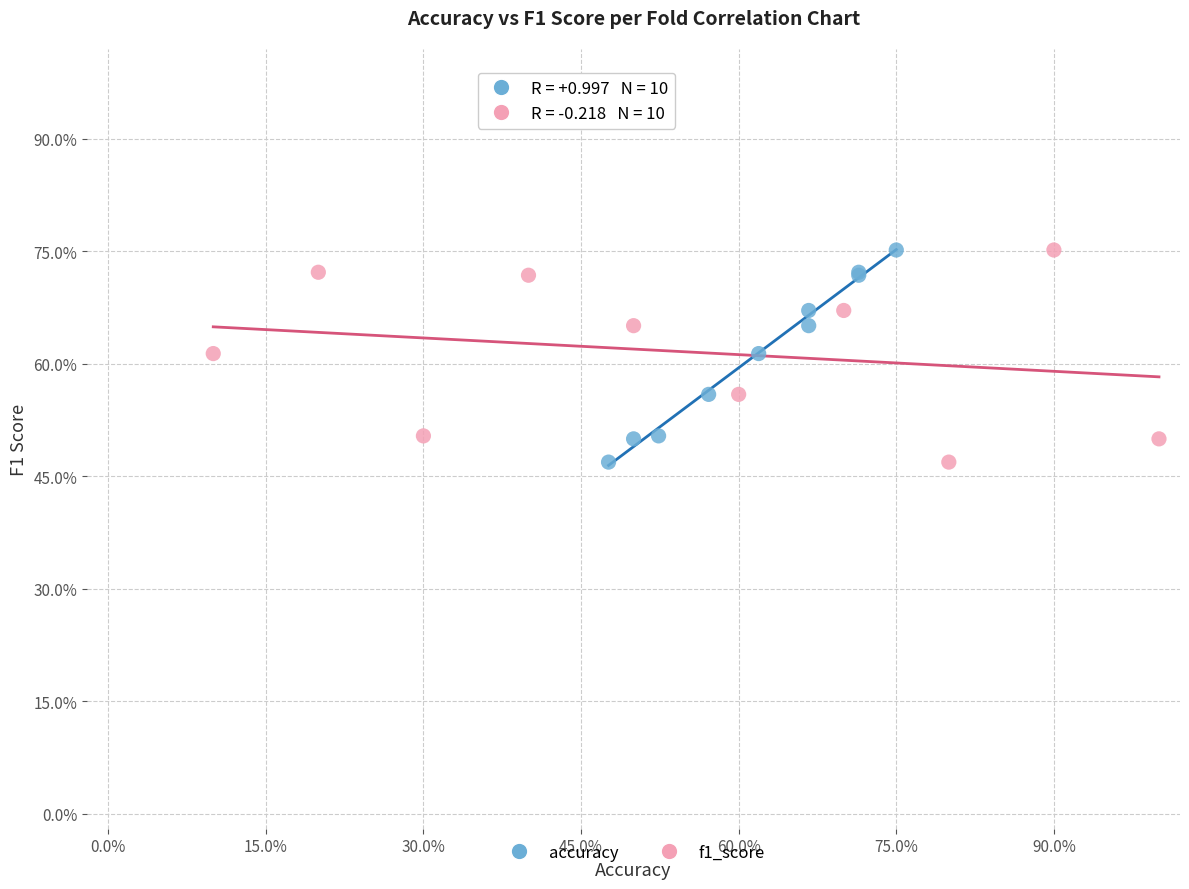

What are all the series names shown in the legend?

accuracy, f1_score